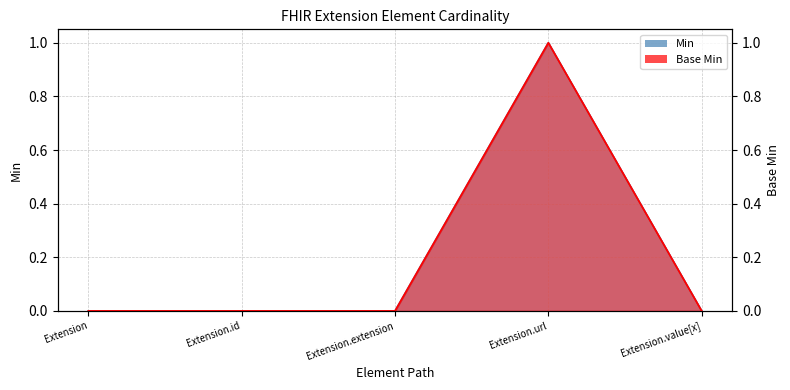

Reading left to right, what are all the values shown in this chart?

Min: Extension=0	Extension.id=0	Extension.extension=0	Extension.url=1	Extension.value[x]=0
Base Min: Extension=0	Extension.id=0	Extension.extension=0	Extension.url=1	Extension.value[x]=0